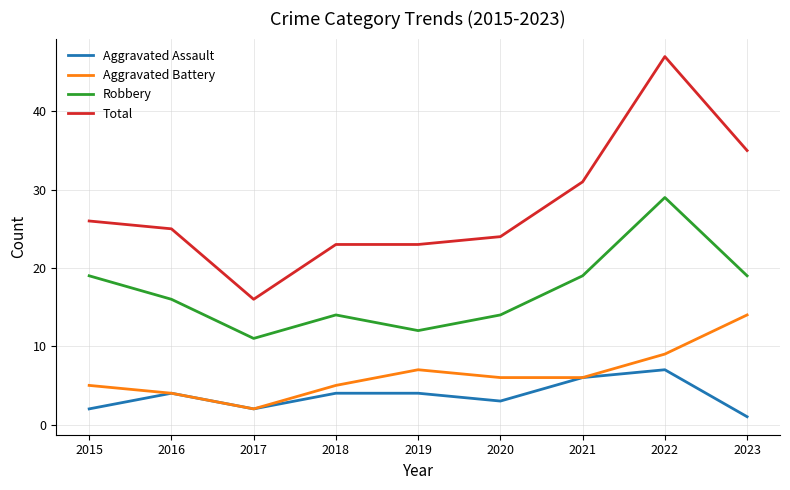

List the series in order of their peak value, highest first.

Total, Robbery, Aggravated Battery, Aggravated Assault